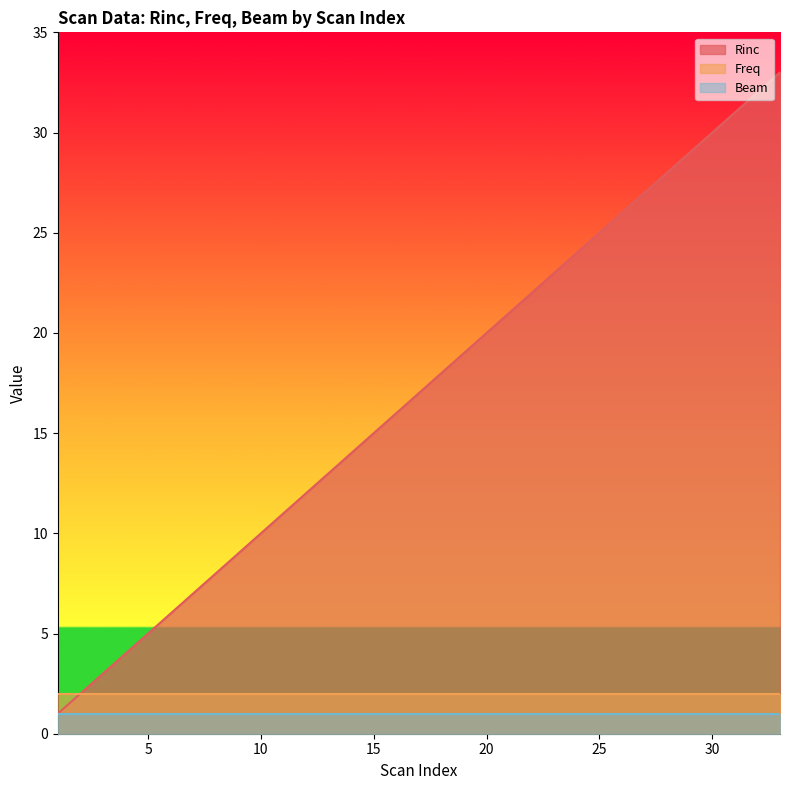

Reading right to left, extract all data points from this chart.

Rinc: 33=33	32=32	31=31	30=30	29=29	28=28	27=27	26=26	25=25	24=24	23=23	22=22	21=21	20=20	19=19	18=18	17=17	16=16	15=15	14=14	13=13	12=12	11=11	10=10	9=9	8=8	7=7	6=6	5=5	4=4	3=3	2=2	1=1
Freq: 33=2	32=2	31=2	30=2	29=2	28=2	27=2	26=2	25=2	24=2	23=2	22=2	21=2	20=2	19=2	18=2	17=2	16=2	15=2	14=2	13=2	12=2	11=2	10=2	9=2	8=2	7=2	6=2	5=2	4=2	3=2	2=2	1=2
Beam: 33=1	32=1	31=1	30=1	29=1	28=1	27=1	26=1	25=1	24=1	23=1	22=1	21=1	20=1	19=1	18=1	17=1	16=1	15=1	14=1	13=1	12=1	11=1	10=1	9=1	8=1	7=1	6=1	5=1	4=1	3=1	2=1	1=1